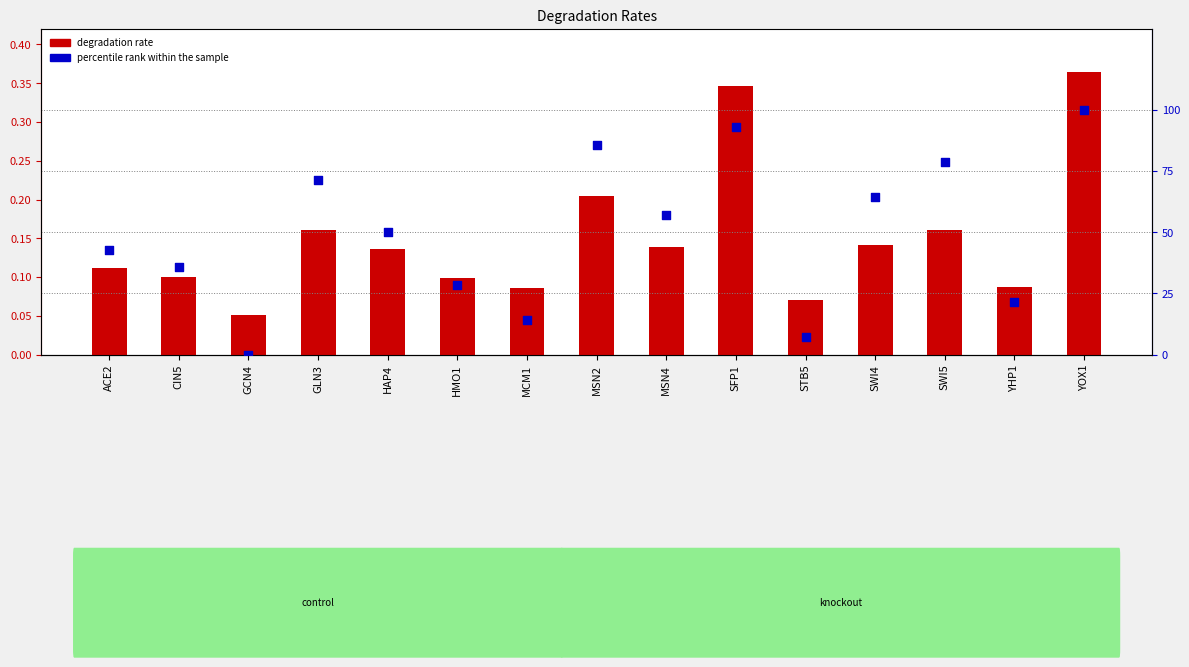

At how many categories does at least one series exceed 36?

9